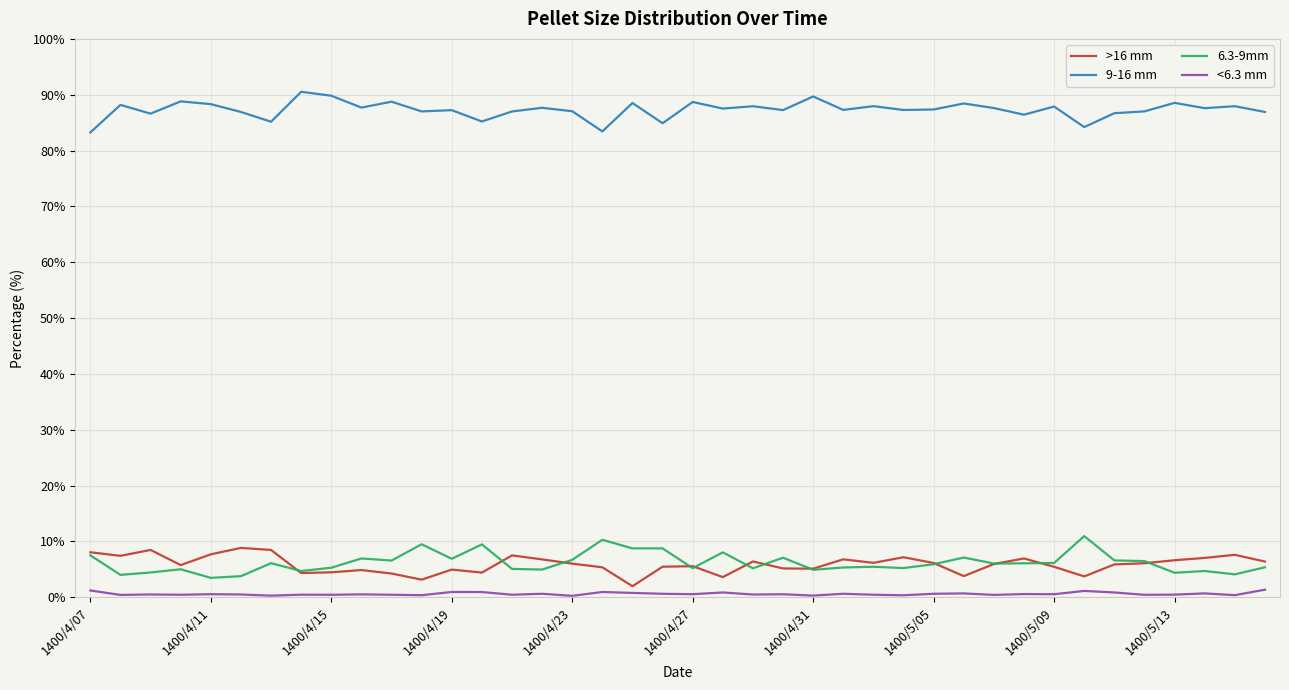

What is the maximum value for 9-16 mm?

90.5